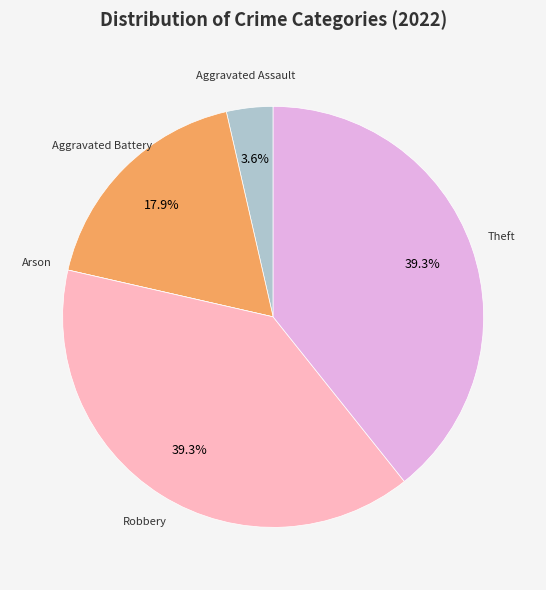

Is there a majority slice in this chart?

No